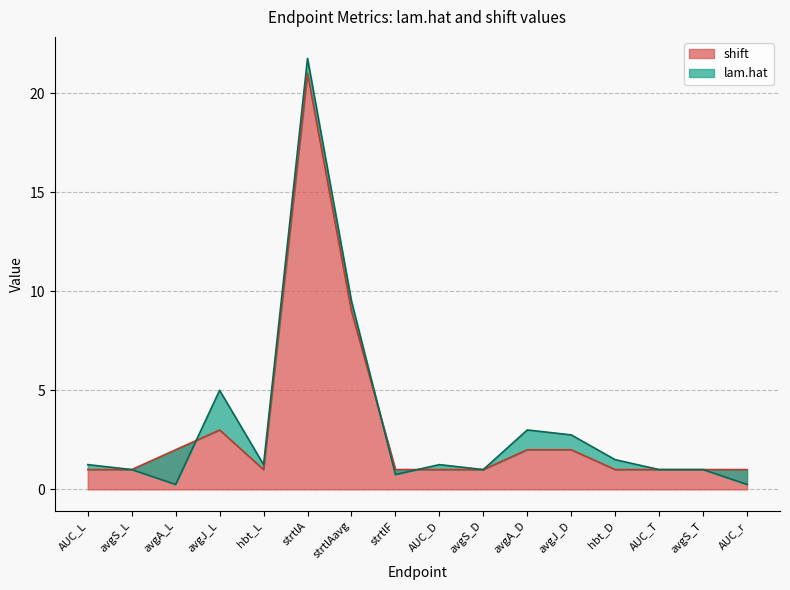

What is the difference between the second highest and minimum values?

8